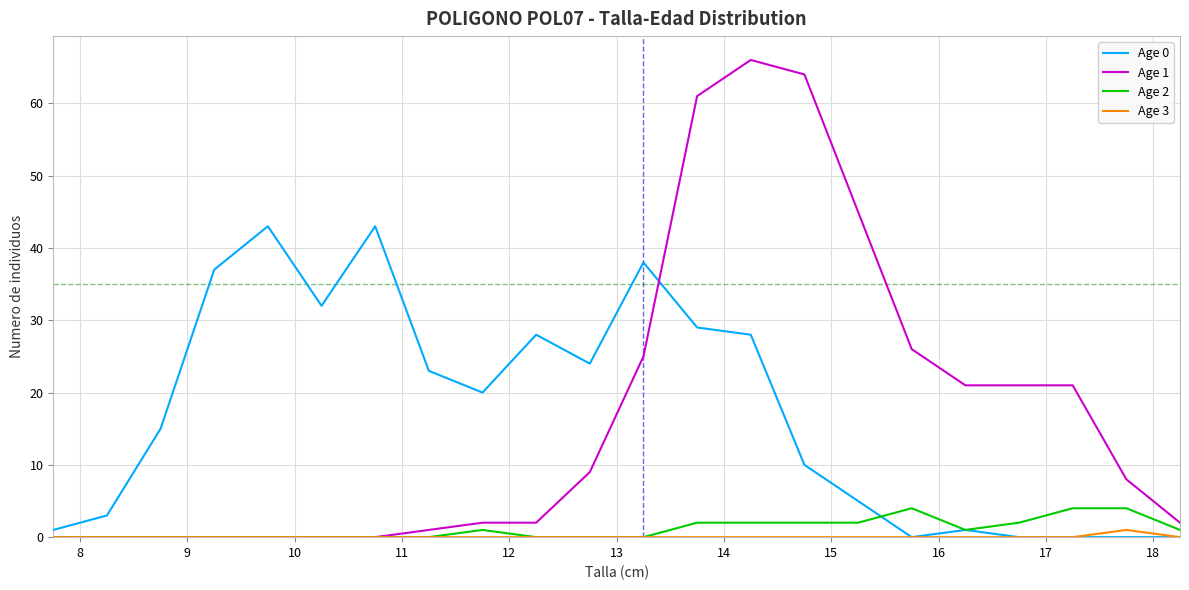

Which series has the largest range (max minus min)?

Age 1